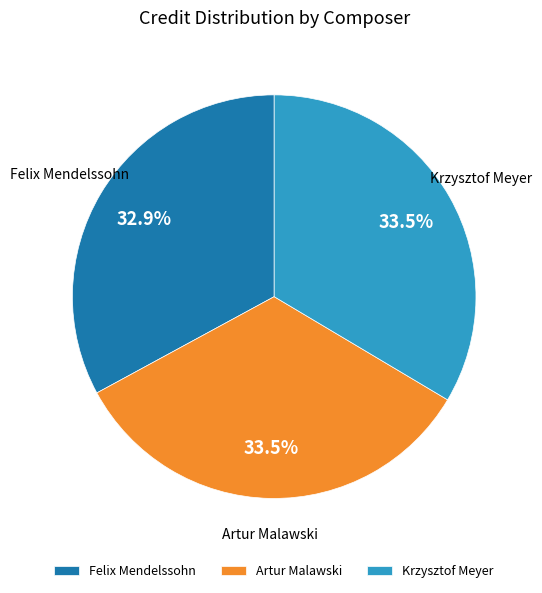

Approximately how many times larger is the value at Artur Malawski compared to Krzysztof Meyer?

1.0